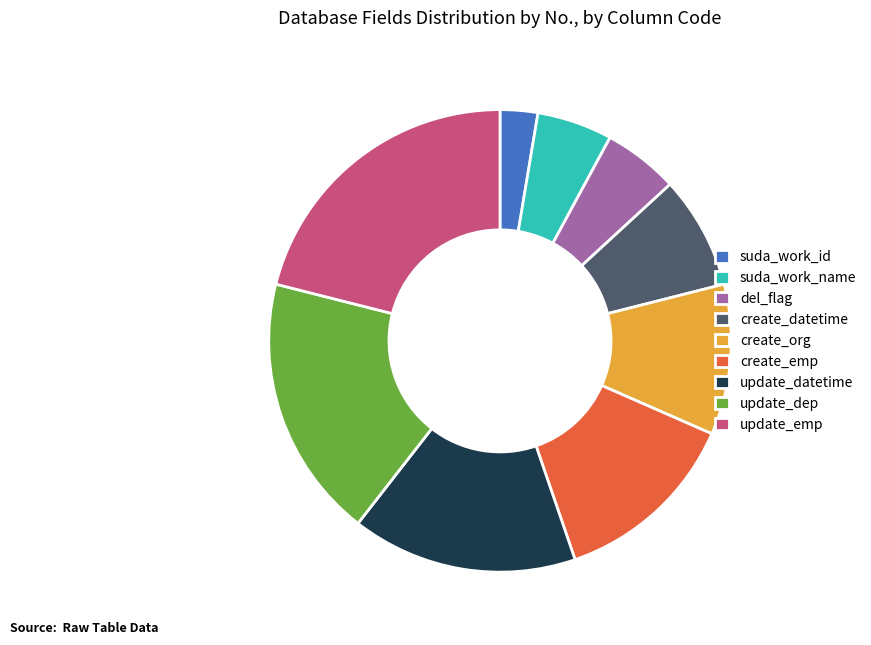

Does any single category account for the majority?

No